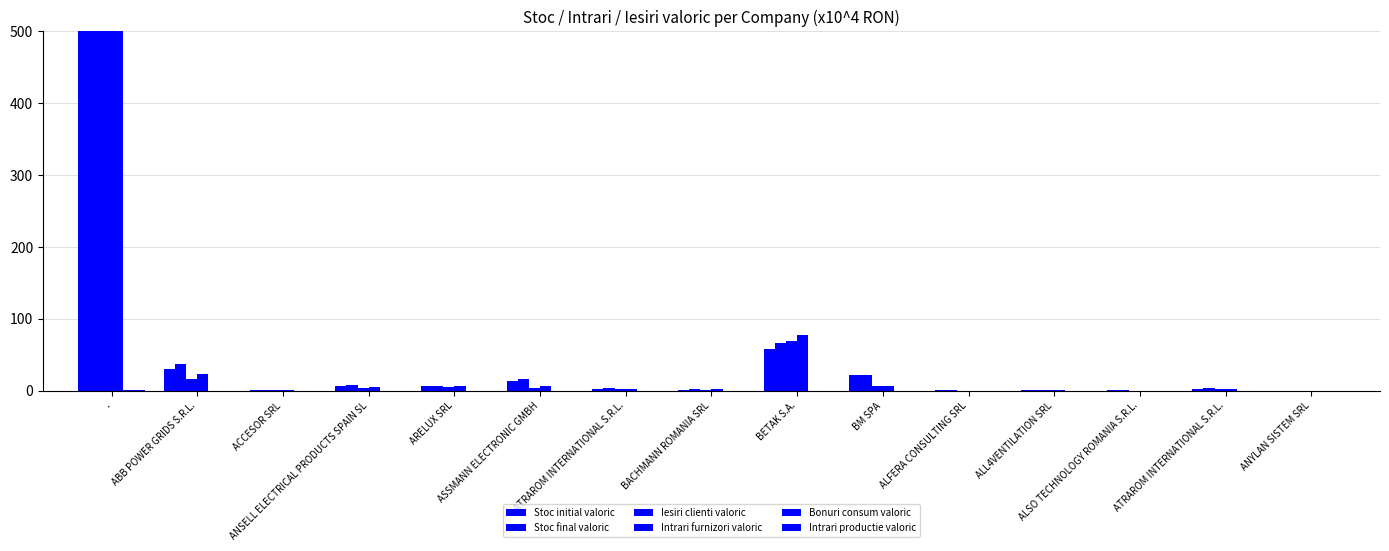

Reading left to right, transcribe all the data shown in this chart.

Stoc initial valoric: 874.0	29.7	0.3	6.4	6.0	12.6	2.7	1.5	57.9	21.5	0.2	0.2	0.3	2.7	0.0
Stoc final valoric: 889.4	36.3	0.3	7.8	6.8	15.7	3.6	2.0	65.9	21.4	0.2	0.2	0.3	3.6	0.0
Iesiri clienti valoric: 652.0	16.1	0.3	3.7	5.6	3.5	1.7	1.0	69.3	6.8	0.0	0.5	0.0	1.7	0.0
Intrari furnizori valoric: 667.3	22.8	0.3	5.1	6.4	6.6	2.6	1.6	77.3	6.7	0.0	0.5	0.0	2.6	0.0
Bonuri consum valoric: 0.5	0.0	0.0	0.0	0.0	0.0	0.0	0.0	0.0	0.0	0.0	0.0	0.0	0.0	0.0
Intrari productie valoric: 0.5	0.0	0.0	0.0	0.0	0.0	0.0	0.0	0.0	0.0	0.0	0.0	0.0	0.0	0.0